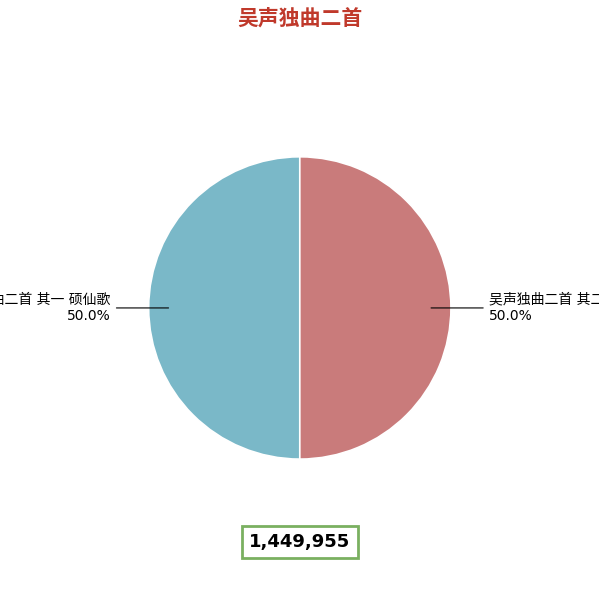

What is the smallest slice in the pie chart?

吴声独曲二首 其一 硕仙歌